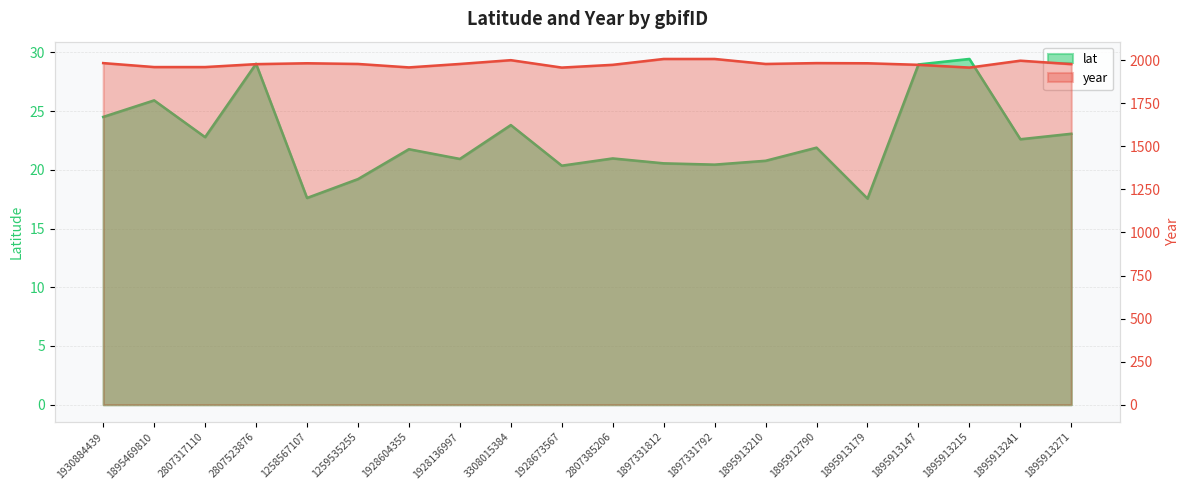

Which label corresponds to the largest value in the chart?

1897331812